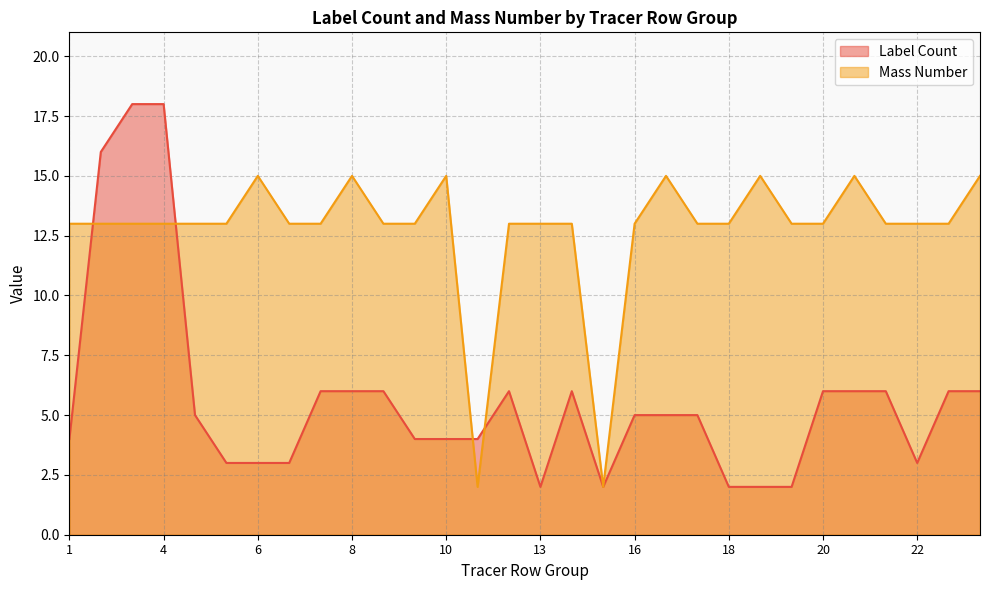

Rank the series at 10 from lowest to highest value.

Label Count, Mass Number